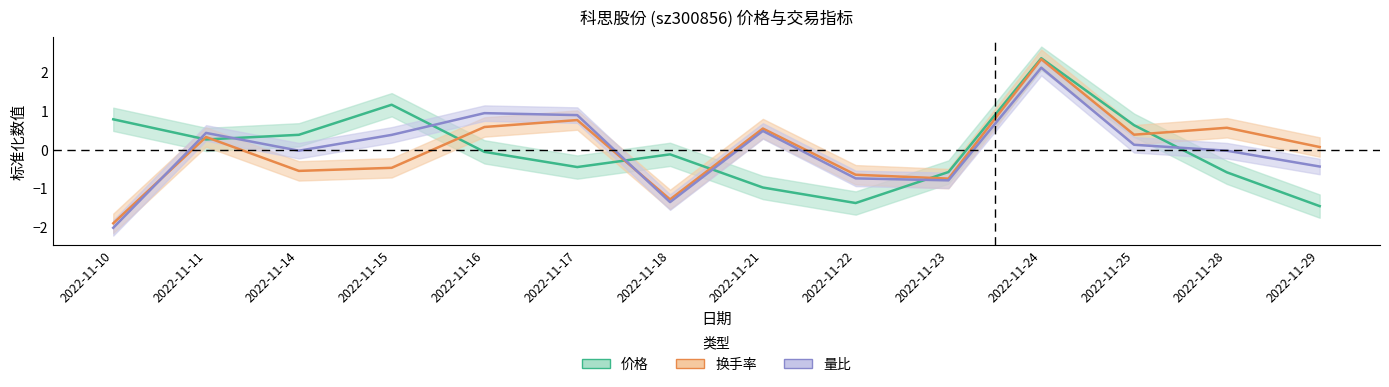

What is the value of the 量比 point at the 14th from the left?

-0.4